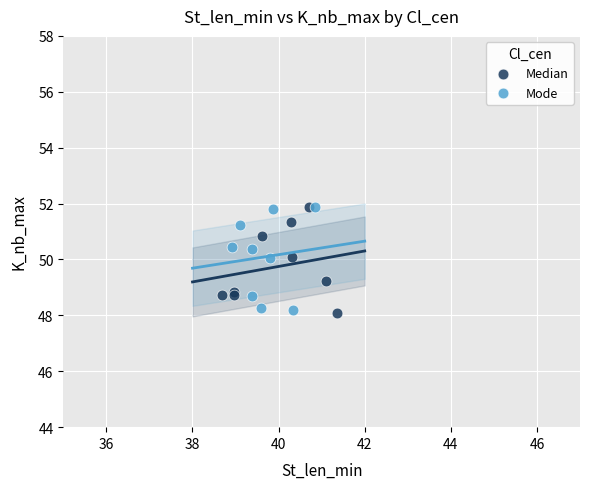

What are all the series names shown in the legend?

Median, Mode